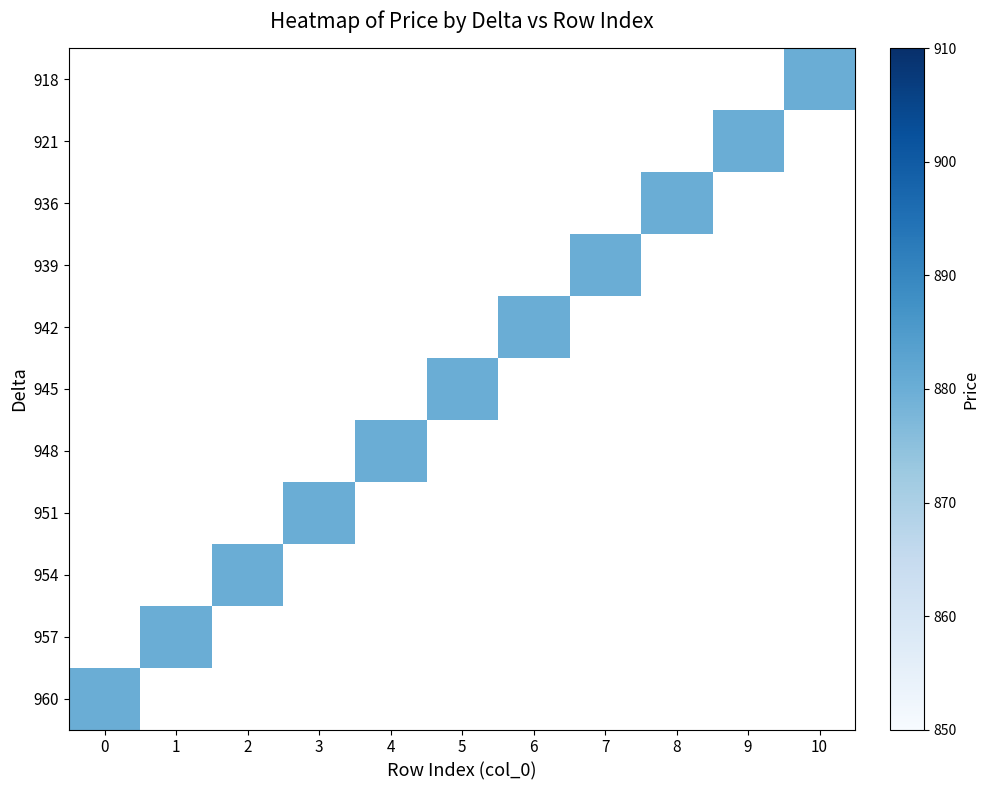

Rank the series by their average value, from highest to lowest.

row_0, row_1, row_2, row_3, row_4, row_5, row_6, row_7, row_8, row_9, row_10